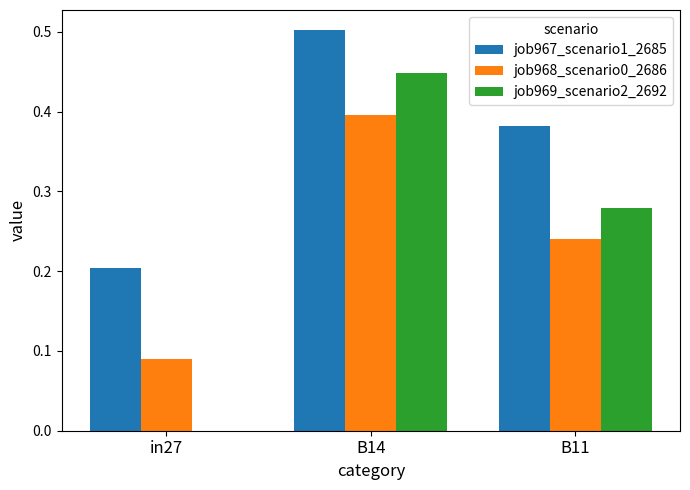

How many job969_scenario2_2692 values are between 0 and 1?

3